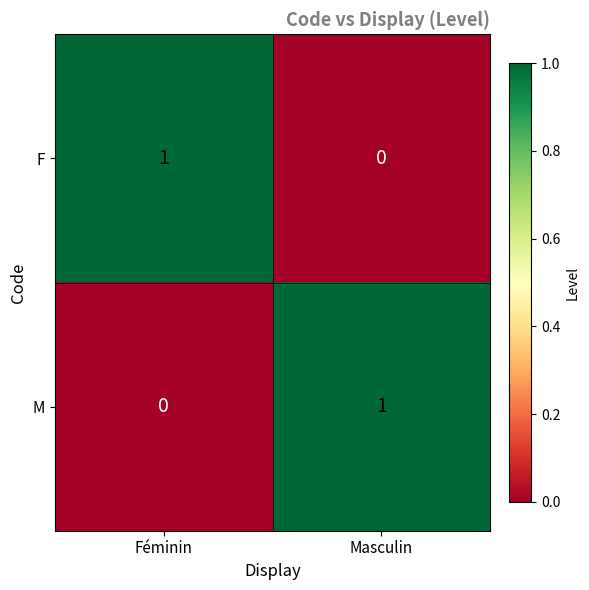

Reading left to right, list all the values displayed in this chart.

F: Féminin=1	Masculin=0
M: Féminin=0	Masculin=1